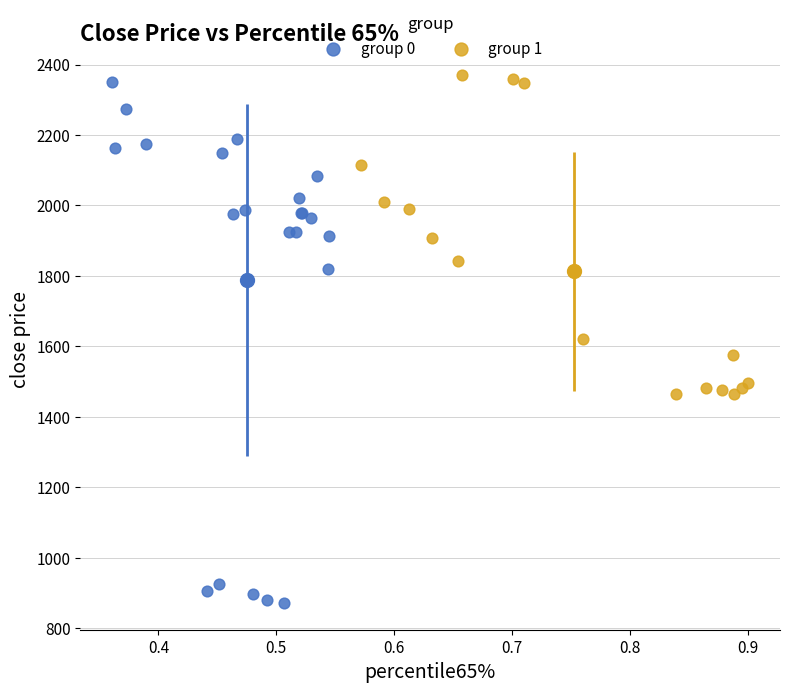

Which series reaches the minimum Y coordinate?

group 0